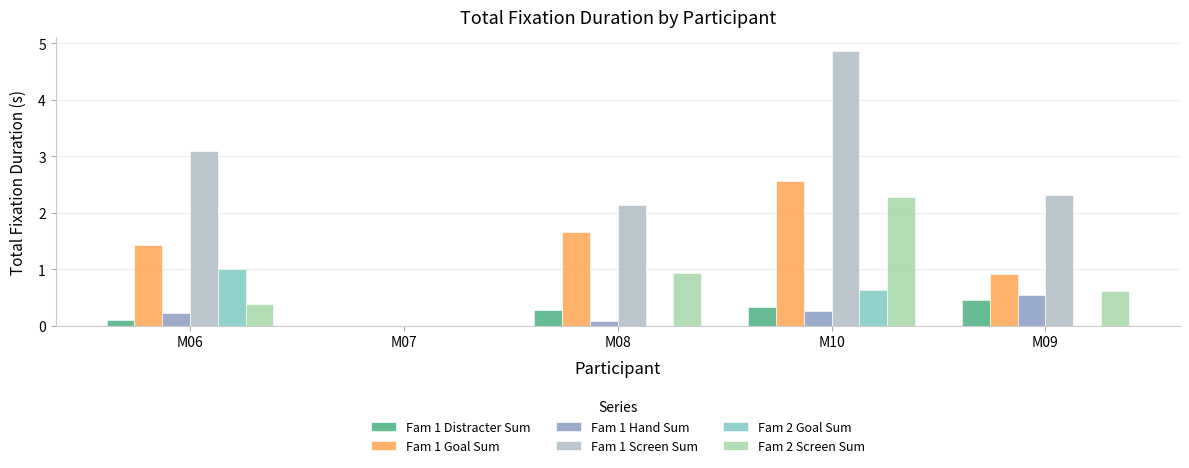

Between M10 and M09, which series saw the biggest shift?

Fam 1 Screen Sum